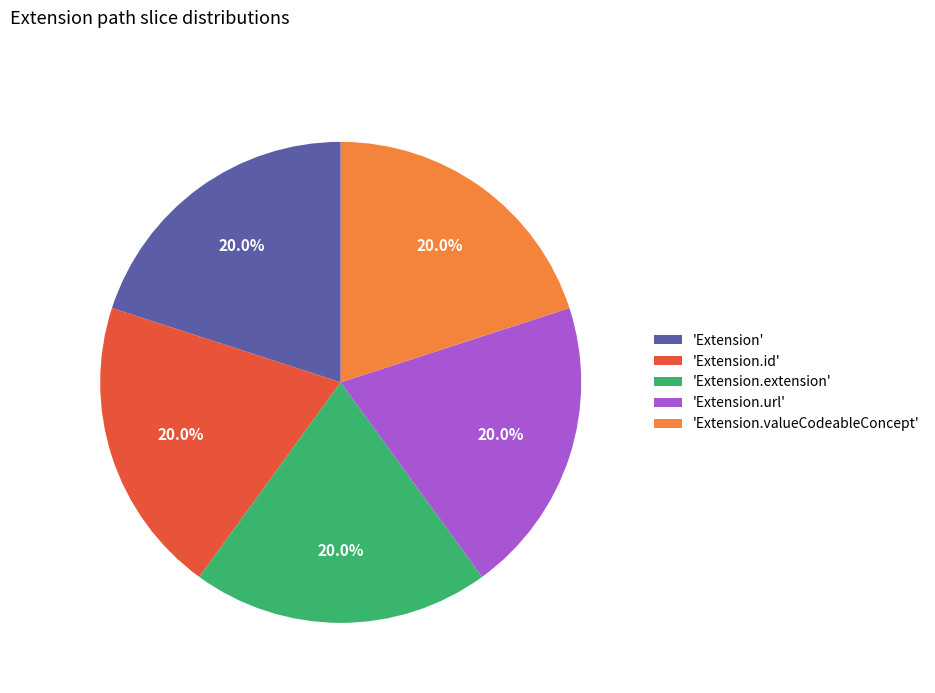

How many segments does this pie chart have?

5